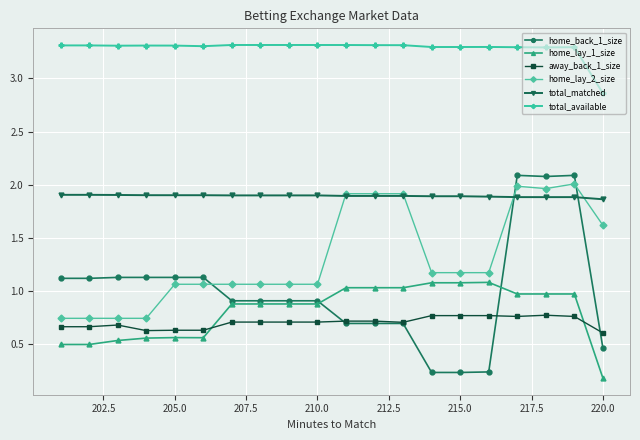

How many categories are shown in the chart?

20